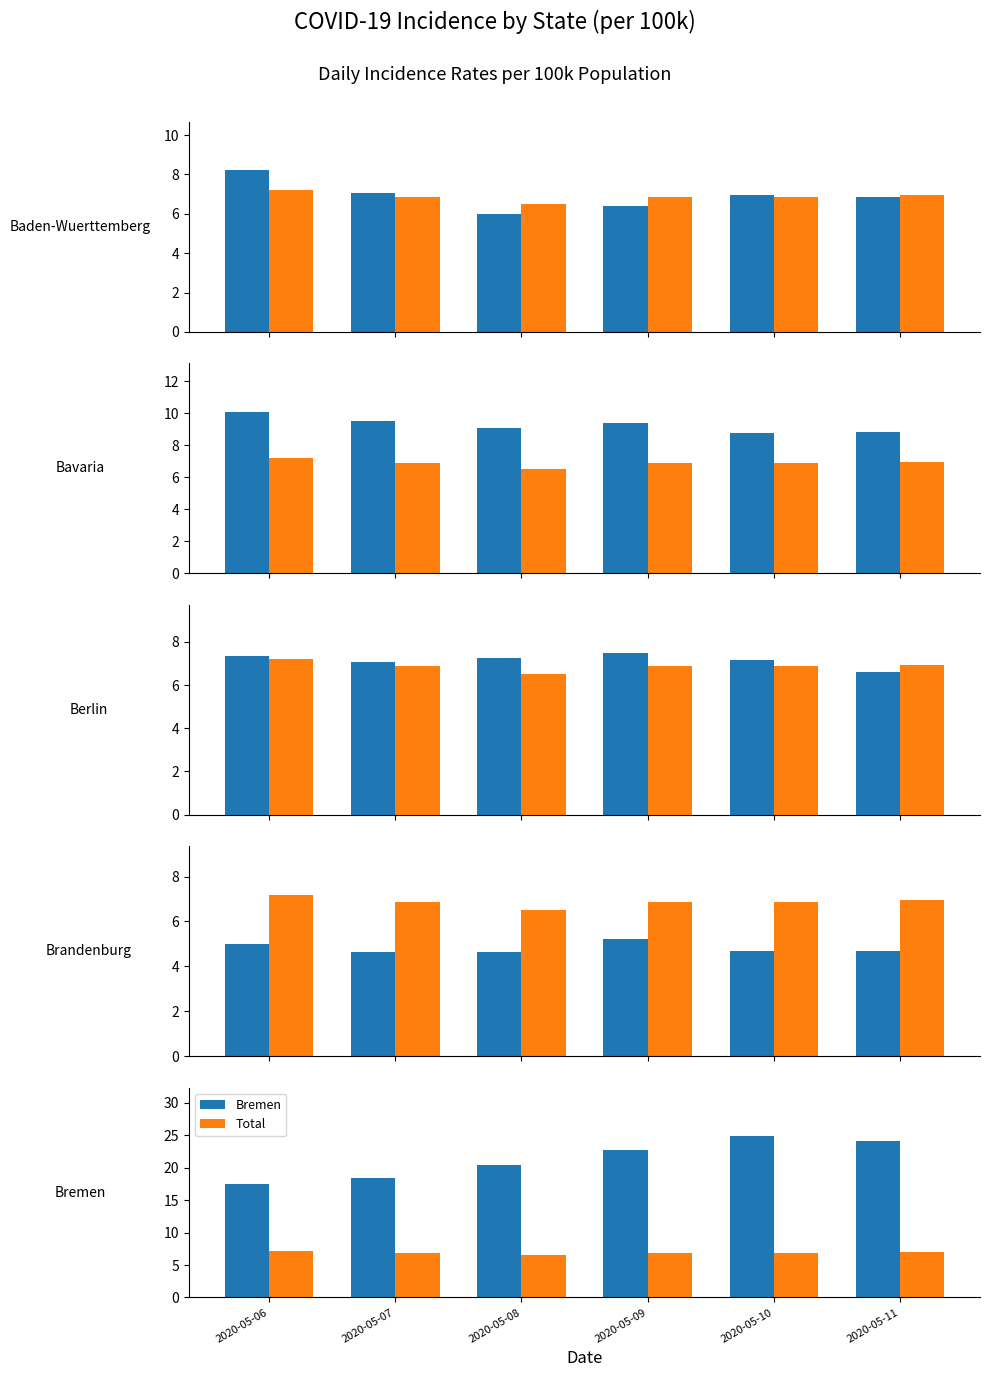

At how many categories does at least one series exceed 21?

3